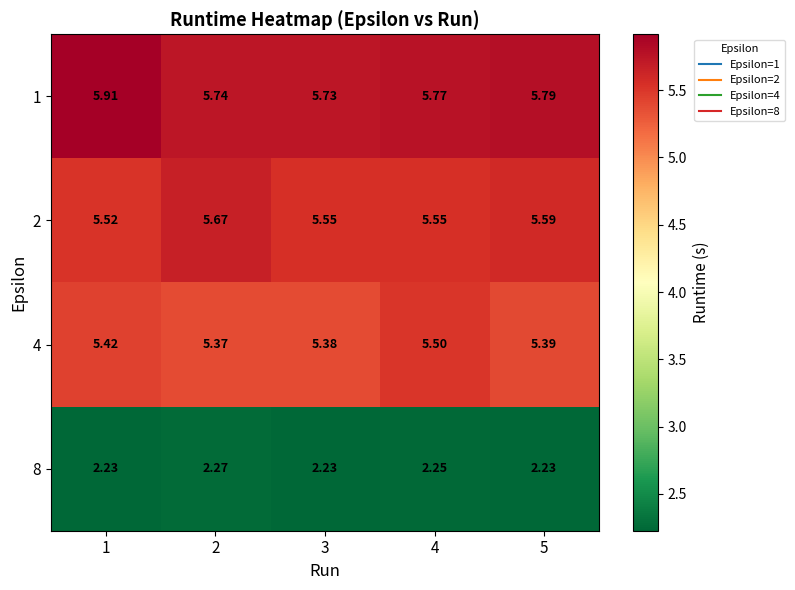

Is the value of 2 at 3 greater than the value of 8 at 3?

Yes